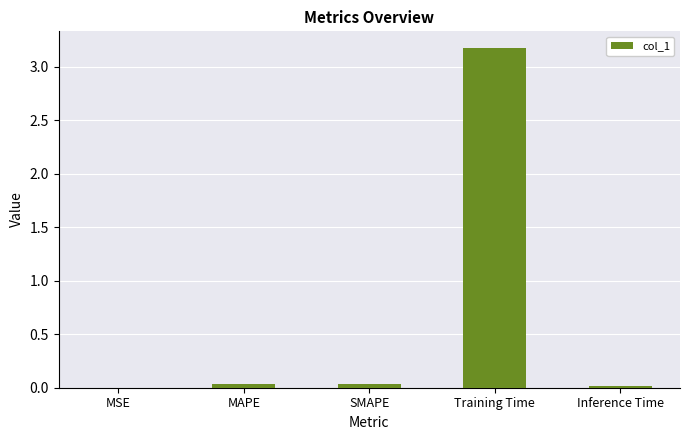

What is the sum of all values?

3.3